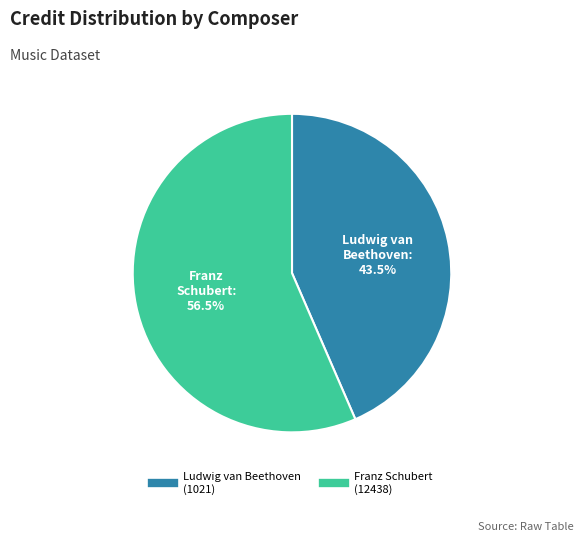

Does Ludwig van Beethoven (1021) account for over 50% of the chart?

No